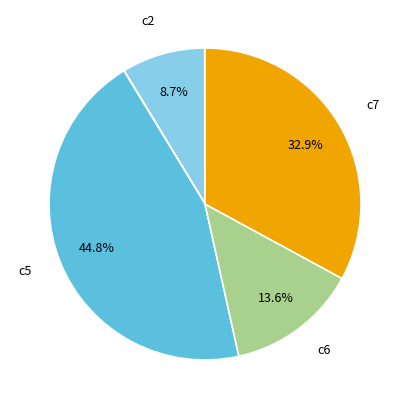

Is there any slice that represents more than half of the pie?

No